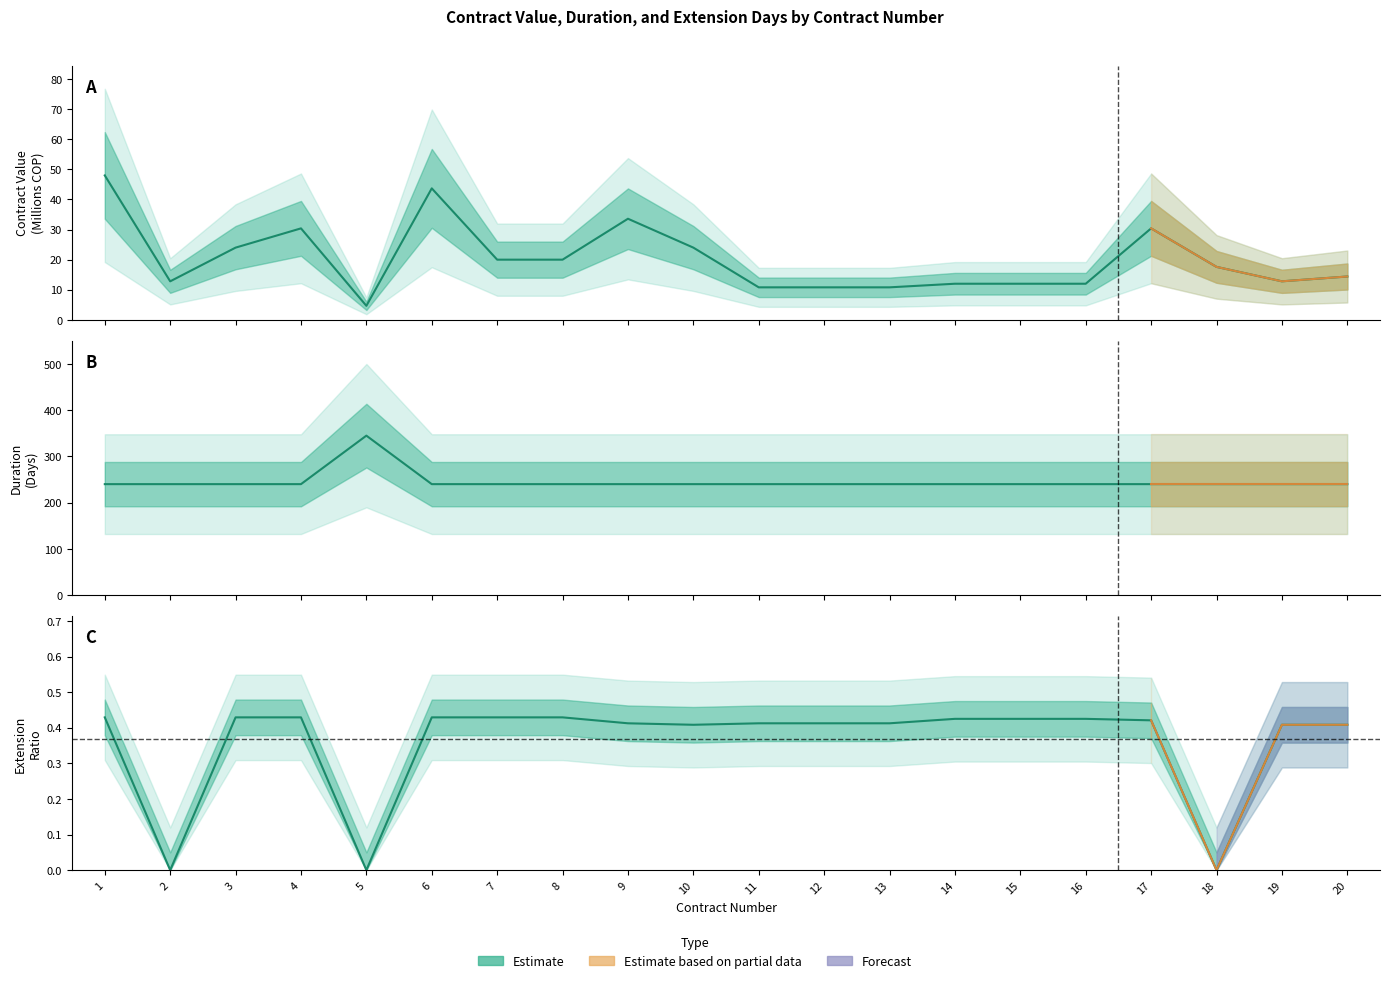

What is the difference between the second highest and second lowest values in the ADICION DIAS series?

0.4